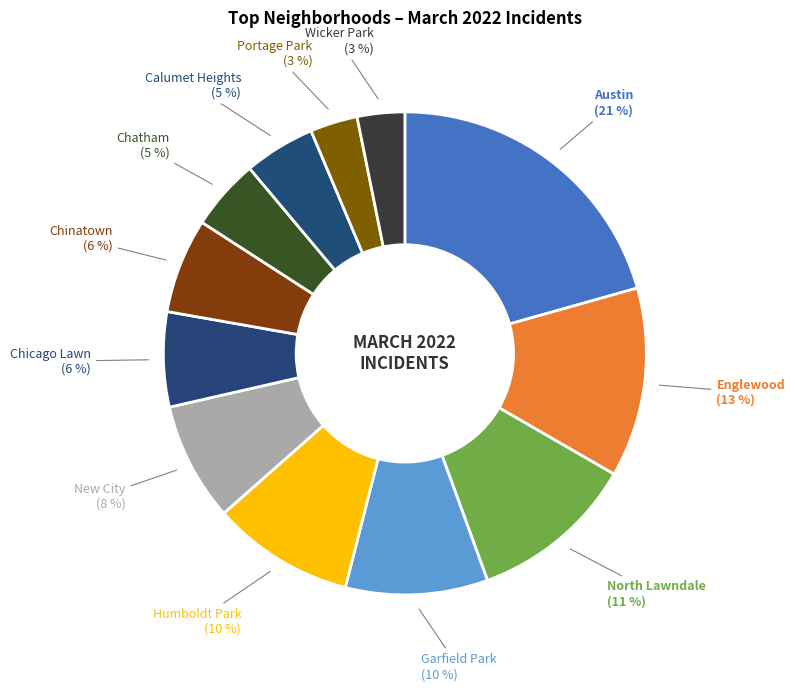

Count the number of slices in the pie.

12